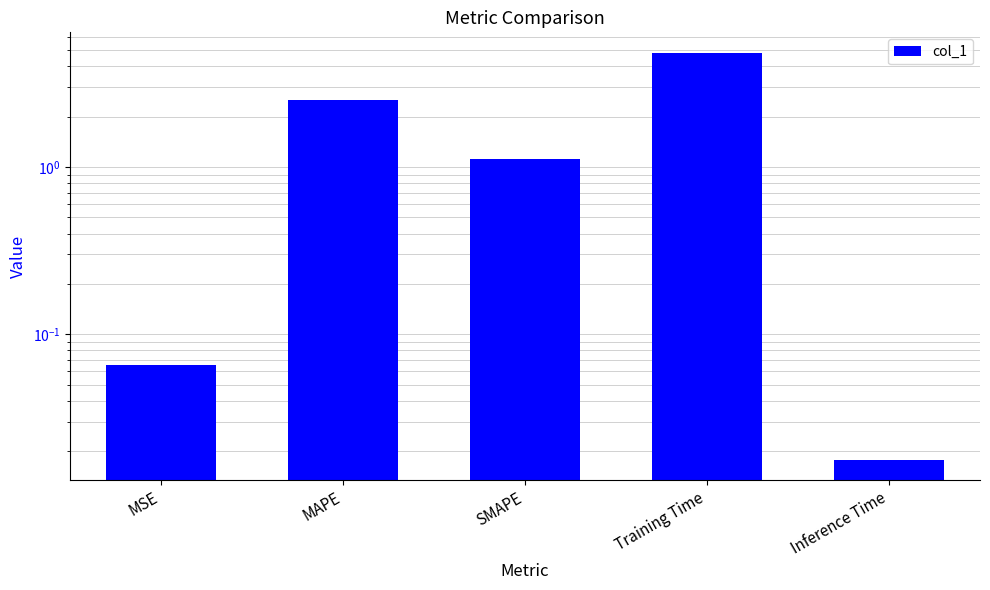

Read the value at Training Time.

4.8